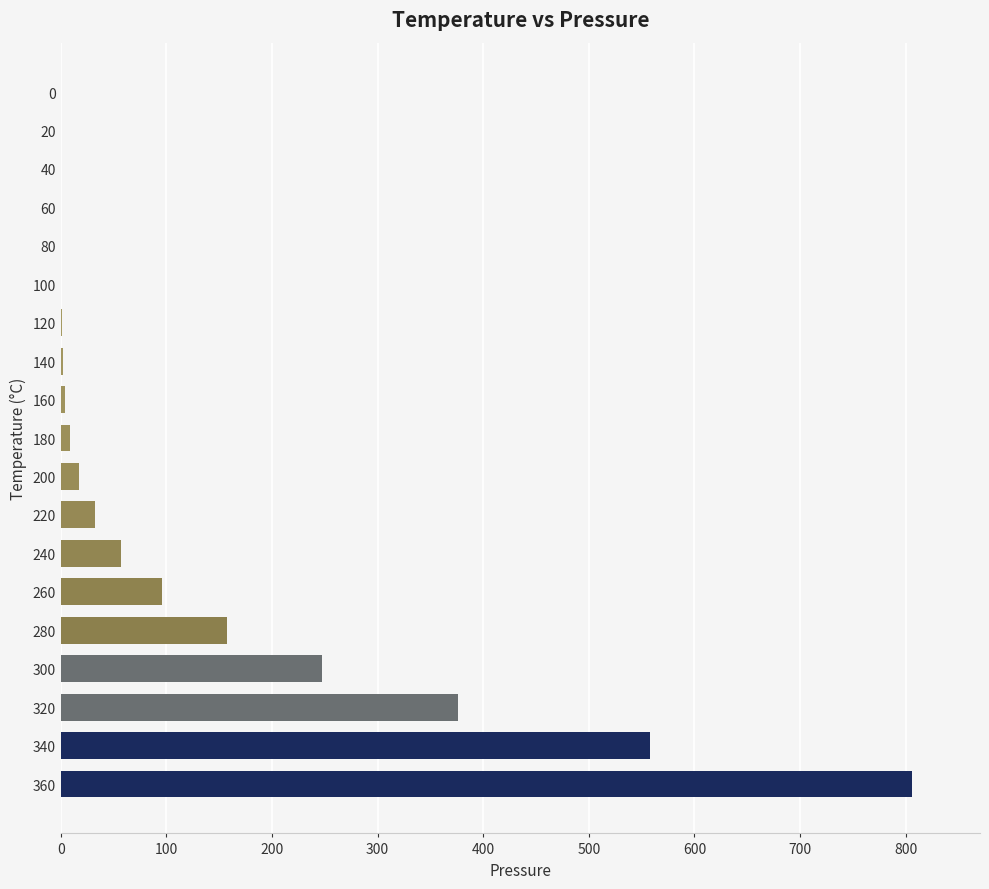

What is the sum of all values?

2362.4